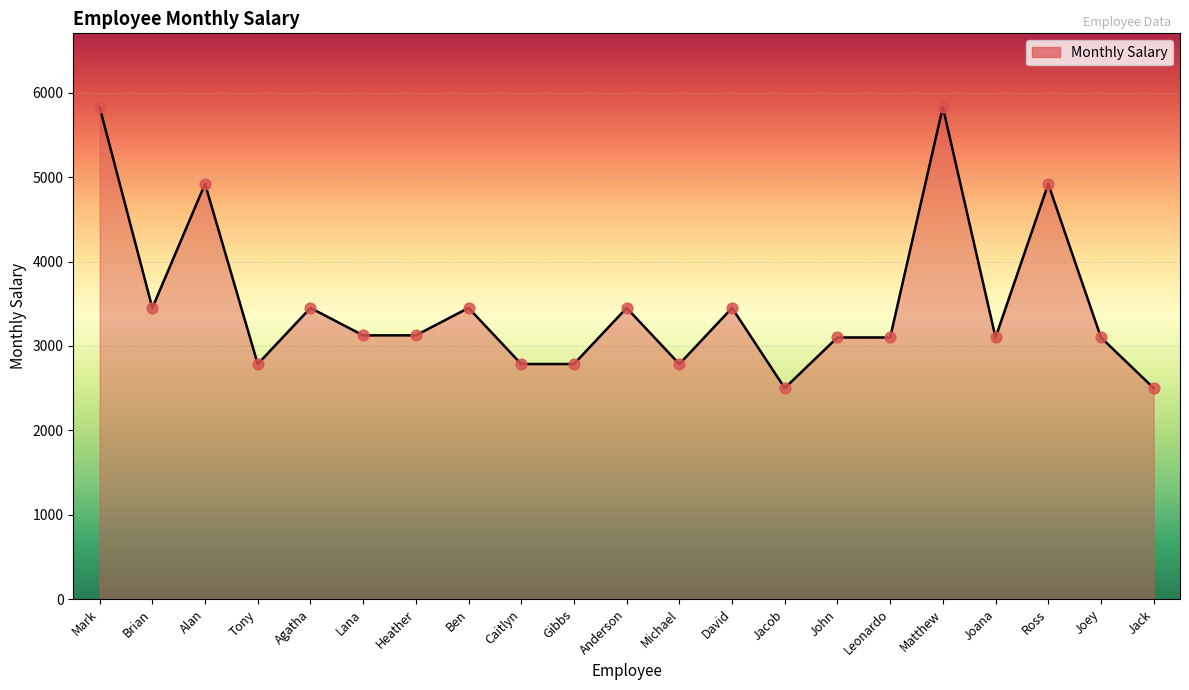

What is the ratio of the value at Matthew to the value at Anderson?

1.7